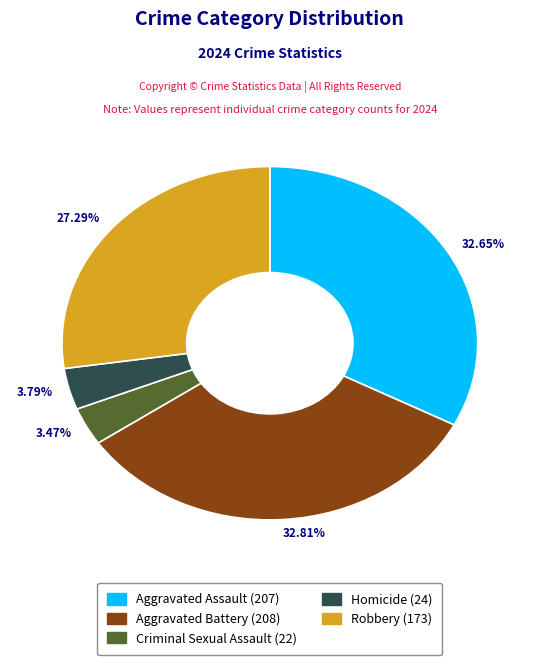

The Aggravated Assault slice represents 23% of the pie. True or false?

False